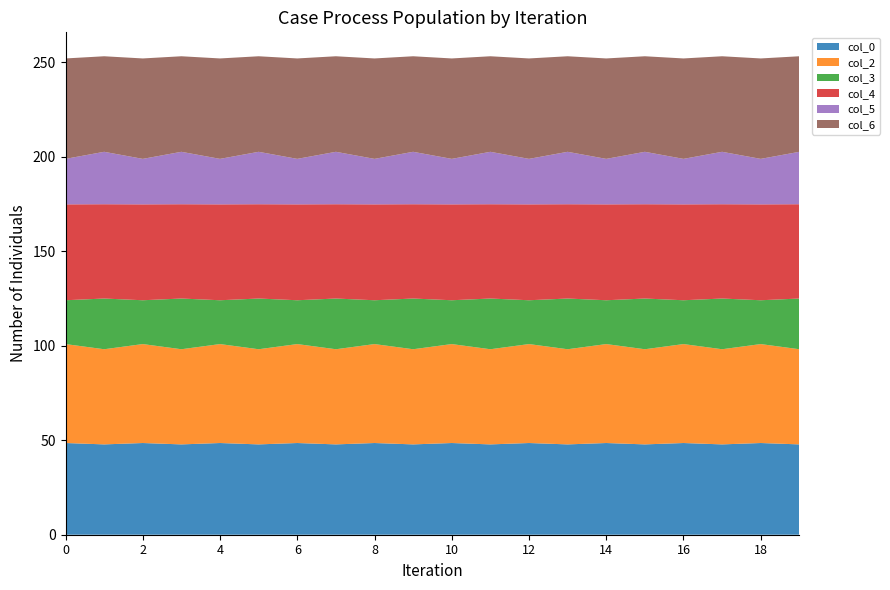

Reading left to right, extract all data points from this chart.

col_0: 48.5	47.8	48.5	47.8	48.5	47.8	48.5	47.8	48.5	47.8	48.5	47.8	48.5	47.8	48.5	47.8	48.5	47.8	48.5	47.8
col_2: 52.4	50.3	52.4	50.3	52.4	50.3	52.4	50.3	52.4	50.3	52.4	50.3	52.4	50.3	52.4	50.3	52.4	50.3	52.4	50.3
col_3: 23.2	26.8	23.2	26.8	23.2	26.8	23.2	26.8	23.2	26.8	23.2	26.8	23.2	26.8	23.2	26.8	23.2	26.8	23.2	26.8
col_4: 50.7	49.9	50.7	49.9	50.7	49.9	50.7	49.9	50.7	49.9	50.7	49.9	50.7	49.9	50.7	49.9	50.7	49.9	50.7	49.9
col_5: 24.1	27.7	24.1	27.7	24.1	27.7	24.1	27.7	24.1	27.7	24.1	27.7	24.1	27.7	24.1	27.7	24.1	27.7	24.1	27.7
col_6: 53.1	50.6	53.1	50.6	53.1	50.6	53.1	50.6	53.1	50.6	53.1	50.6	53.1	50.6	53.1	50.6	53.1	50.6	53.1	50.6